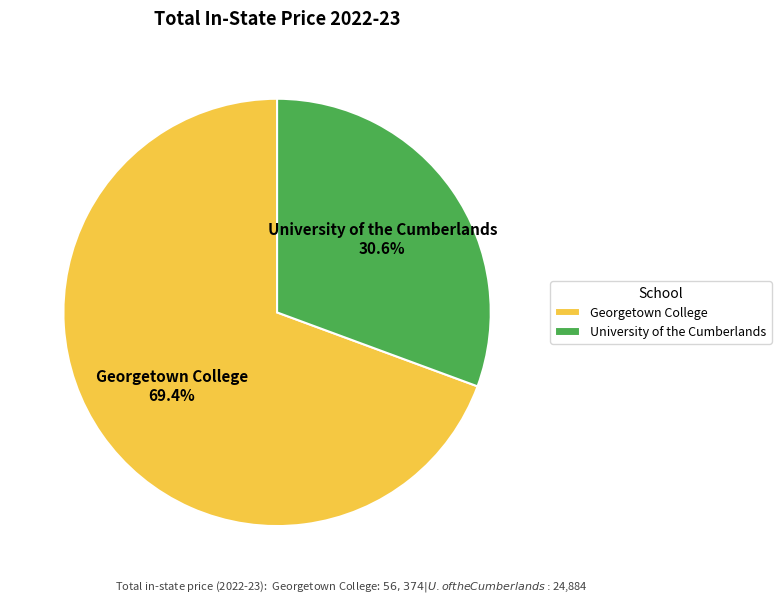

True or false: Georgetown College accounts for 69% of the total.

True